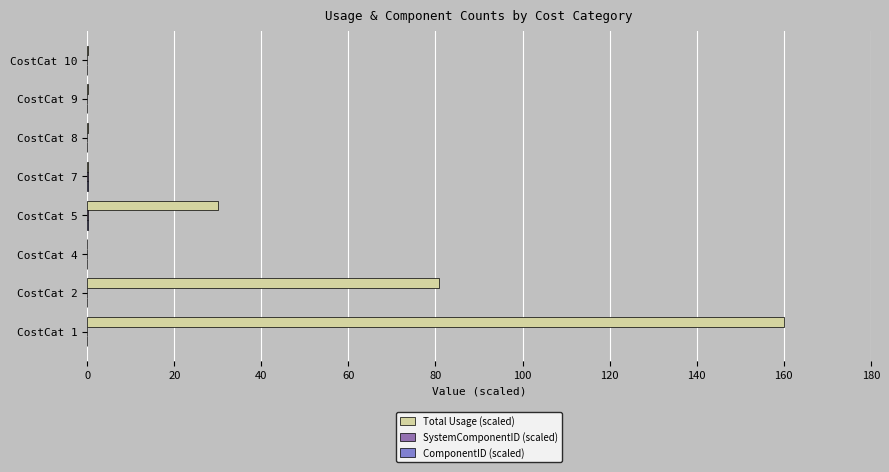

What is the average value of the Total Usage (scaled) series?

33.9